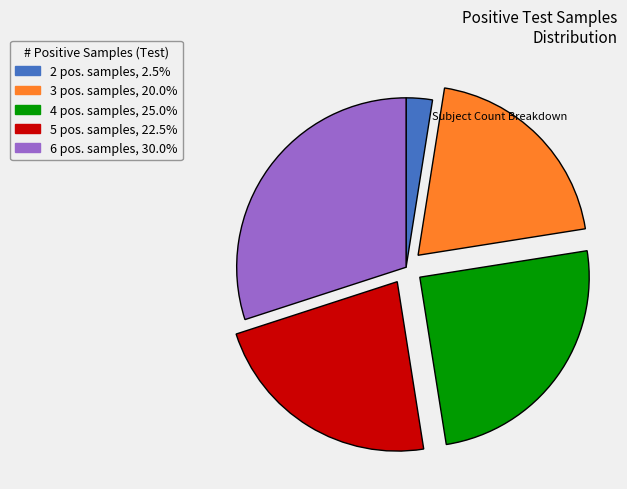

How many segments does this pie chart have?

5